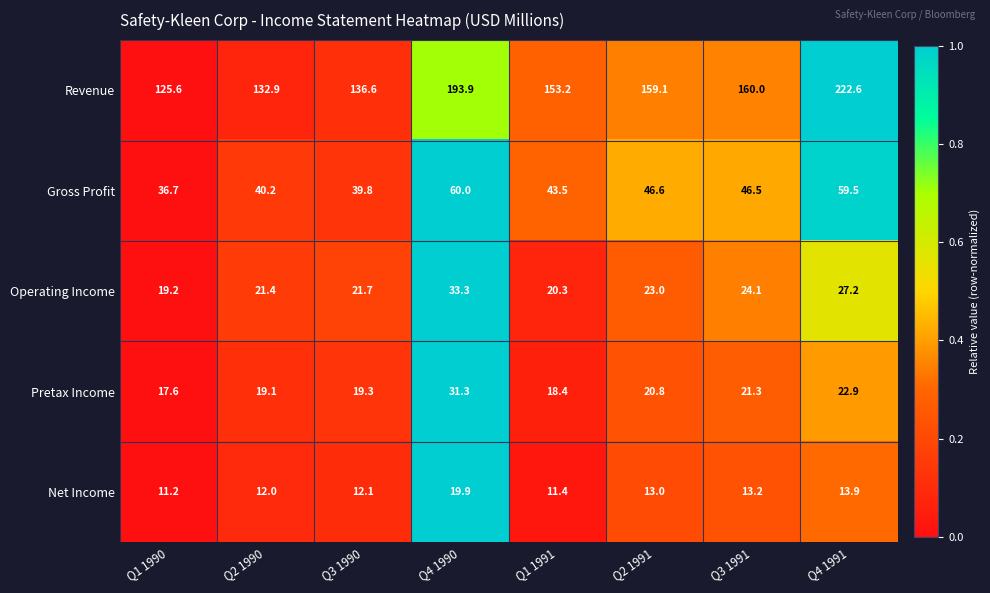

What is the total value across all series at Q3 1990?

229.5